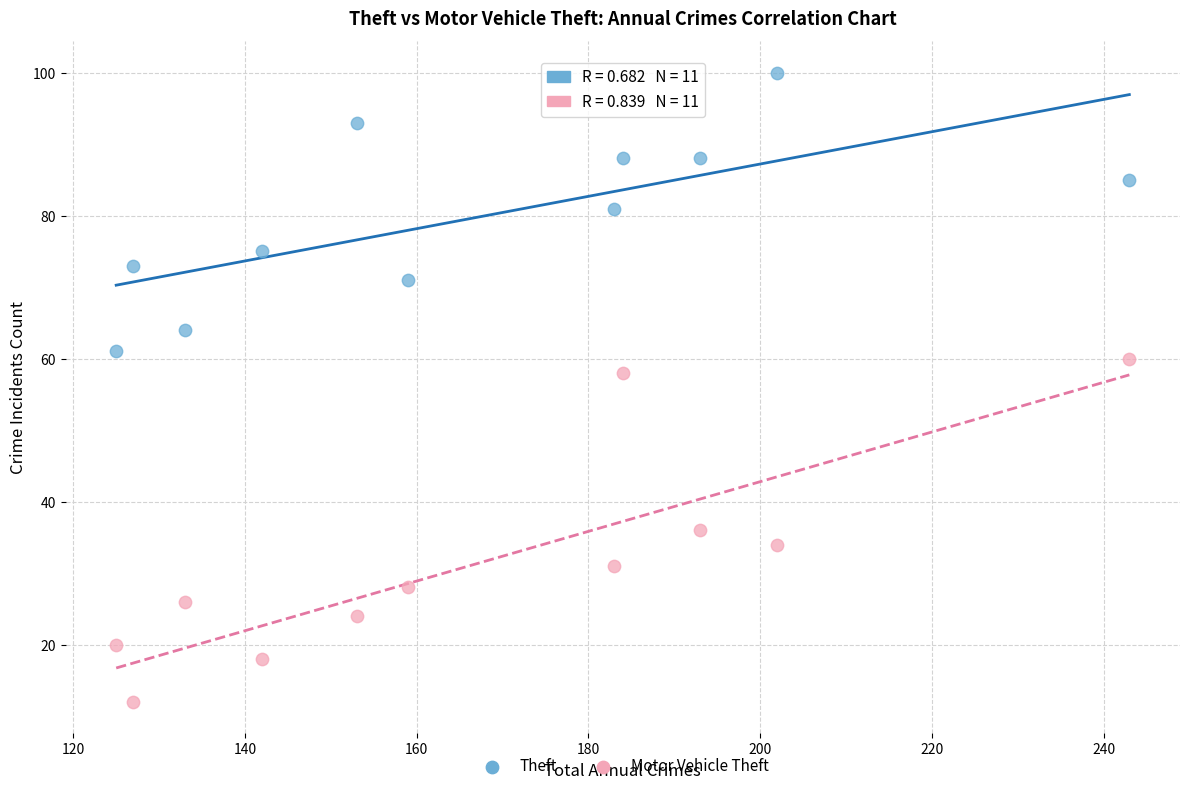

Across all data points, what is the range of Y values (max minus min)?

88